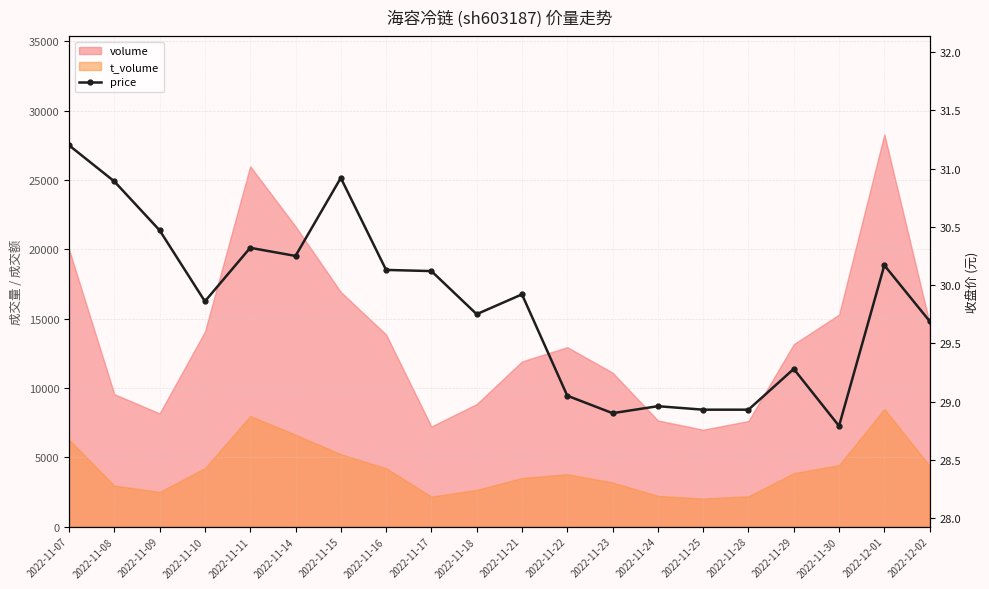

Reading left to right, list all the values displayed in this chart.

2022-11-07=31.2	2022-11-08=30.9	2022-11-09=30.5	2022-11-10=29.9	2022-11-11=30.3	2022-11-14=30.2	2022-11-15=30.9	2022-11-16=30.1	2022-11-17=30.1	2022-11-18=29.8	2022-11-21=29.9	2022-11-22=29.1	2022-11-23=28.9	2022-11-24=29.0	2022-11-25=28.9	2022-11-28=28.9	2022-11-29=29.3	2022-11-30=28.8	2022-12-01=30.2	2022-12-02=29.7